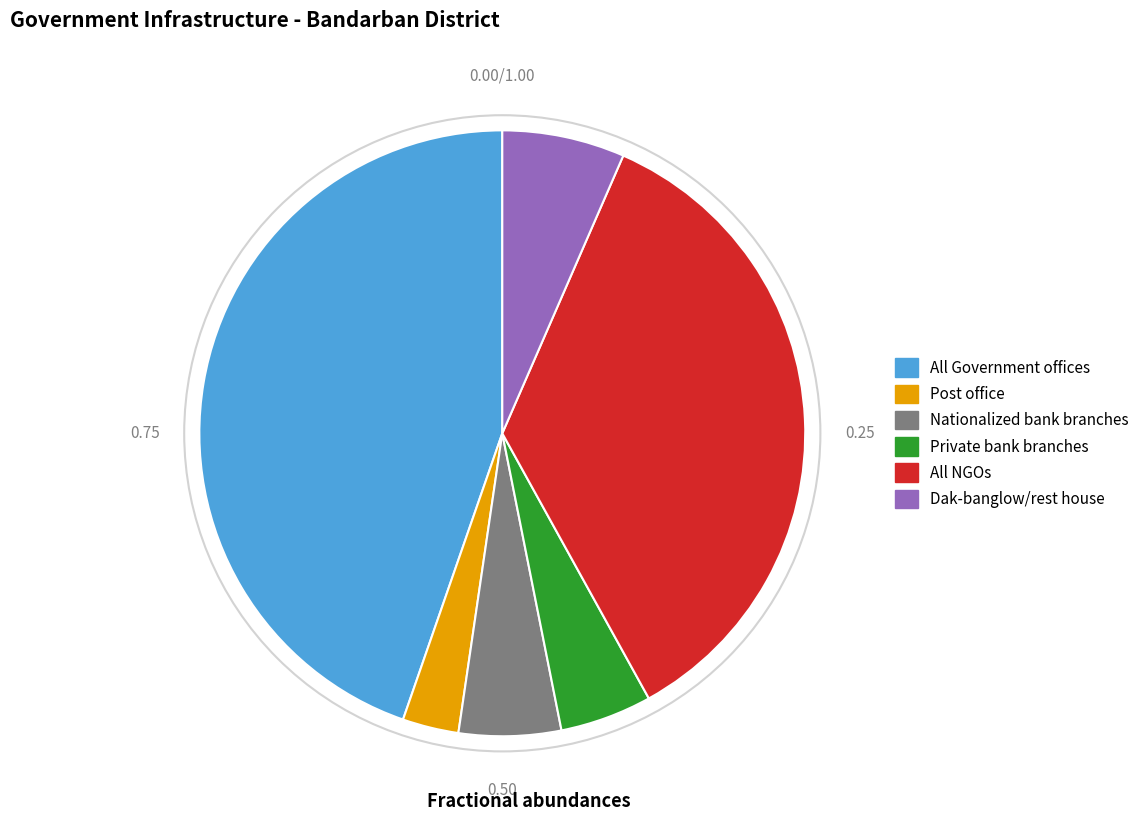

How many slices are in this pie chart?

6